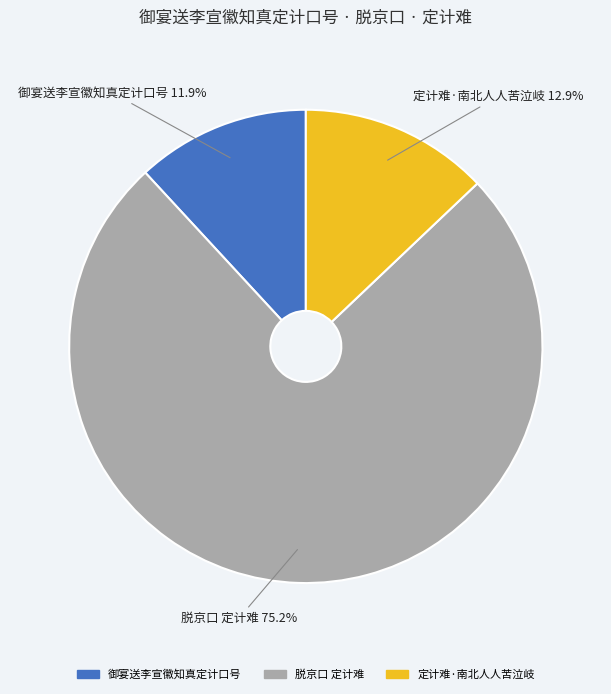

True or false: 定计难·南北人人苦泣岐 accounts for 22% of the total.

False